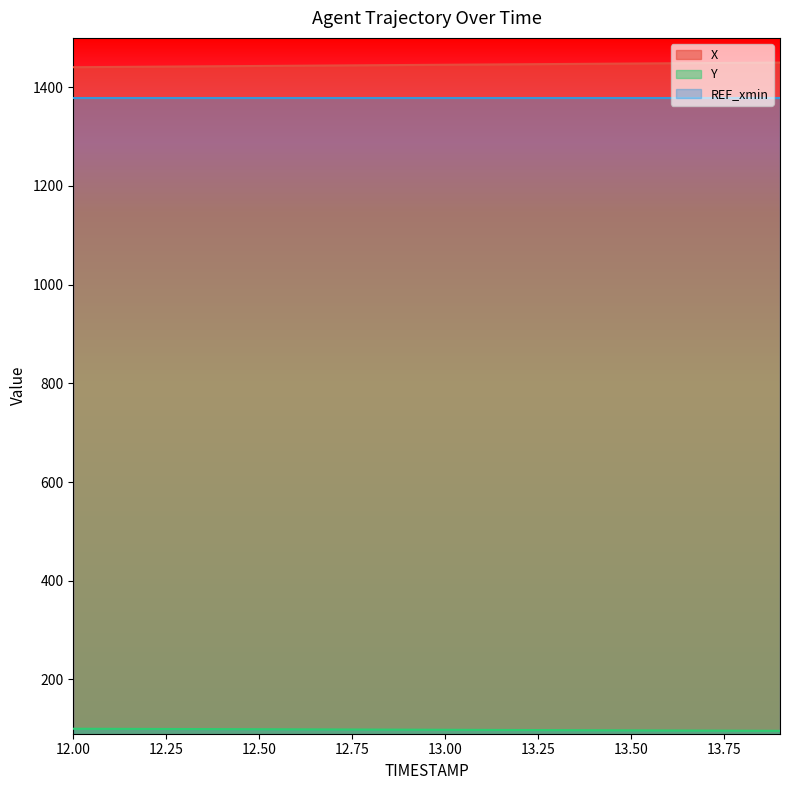

How many values in the Y series exceed 98?

10